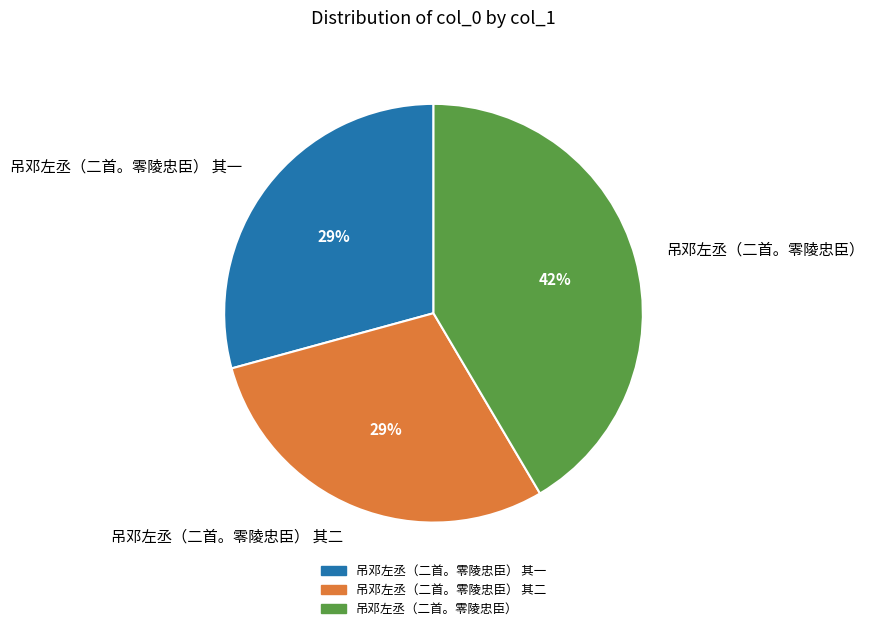

True or false: 吊邓左丞（二首。零陵忠臣） 其一 accounts for 22% of the total.

False